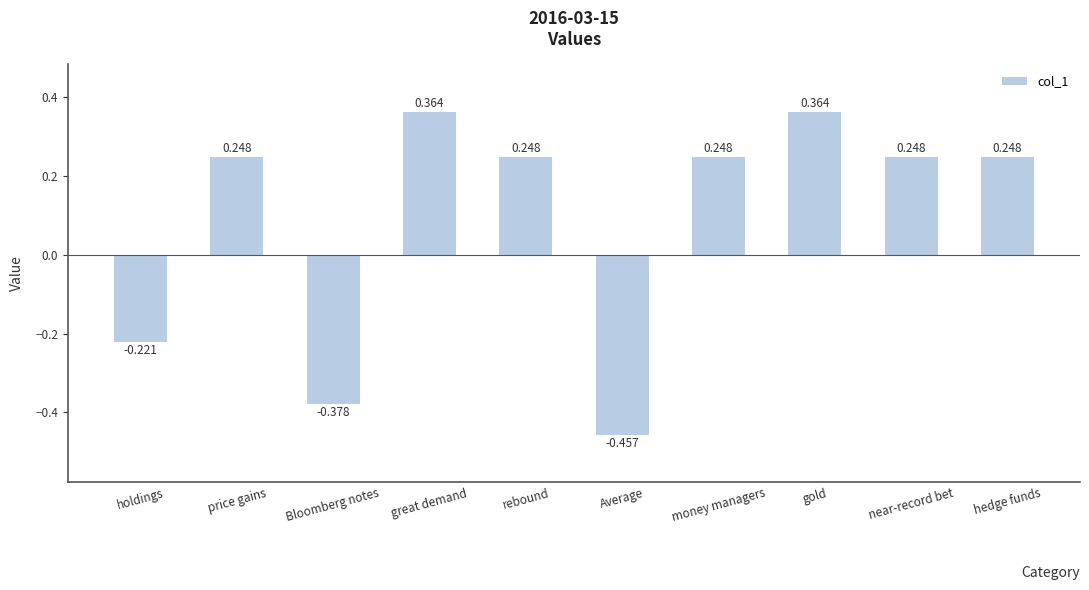

What is the difference between the maximum and second lowest values?

0.7